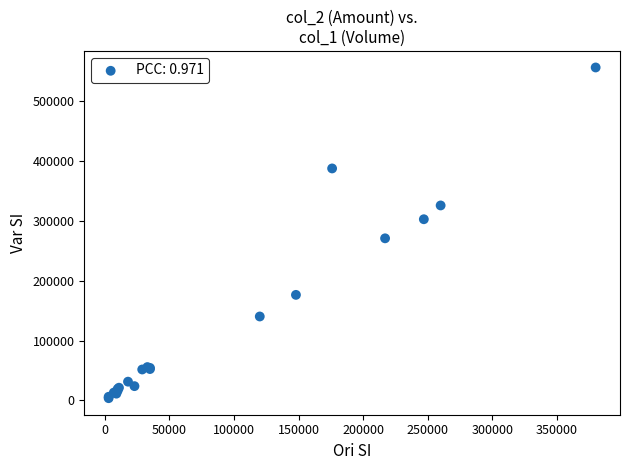

What Y value in the scatter plot is closest to 280195?

271010